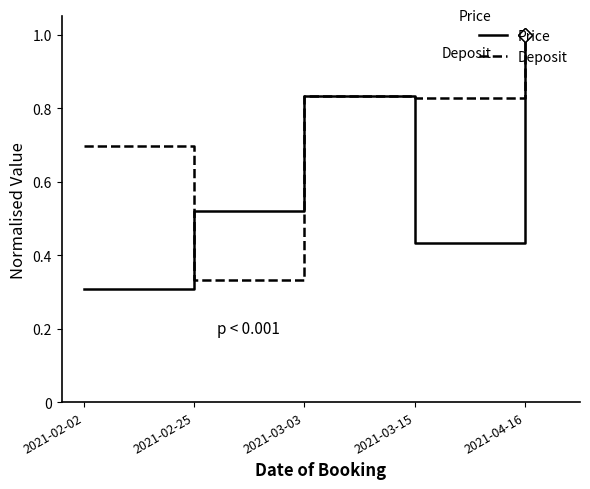

How many lines are shown in the chart?

2